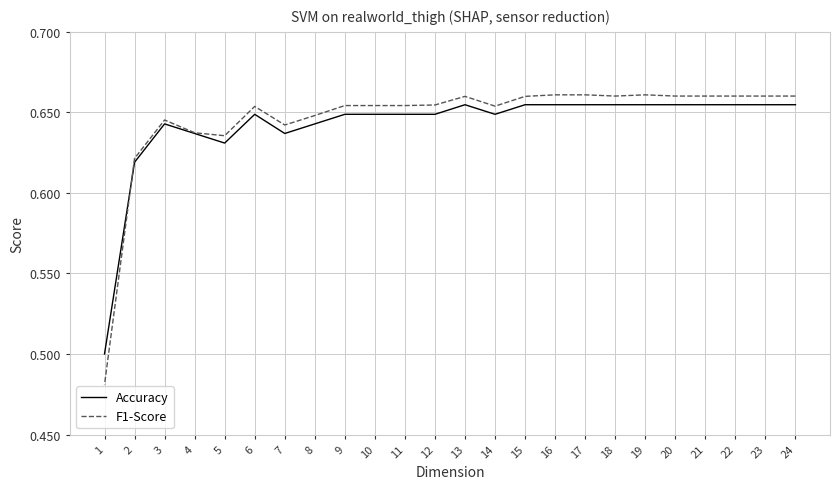

Count the number of data series in this chart.

2